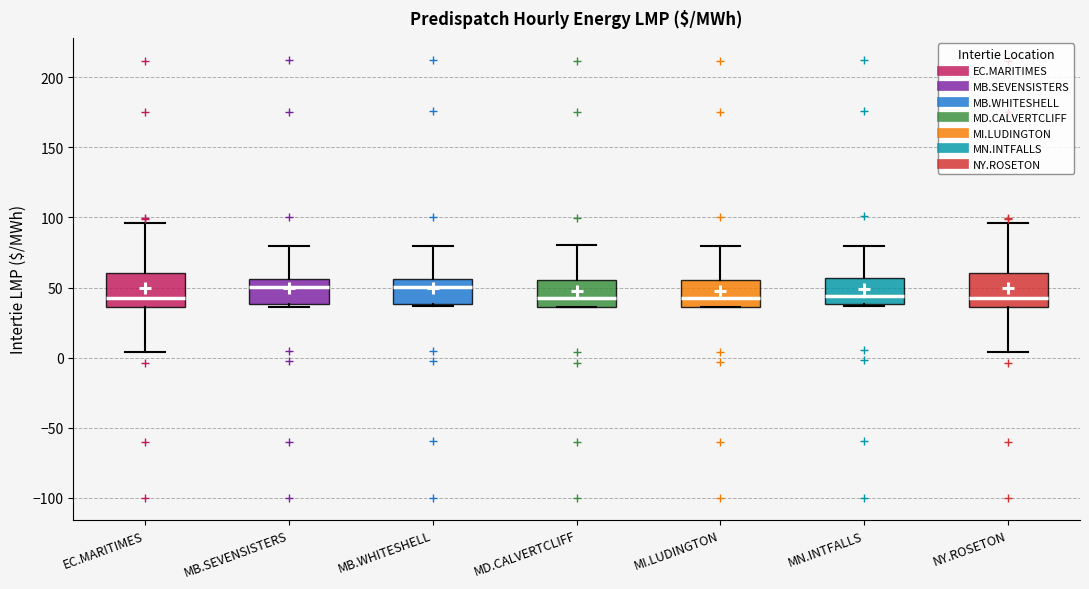

Reading left to right, transcribe this box plot: for each box, give where its median line is, the range the box spans, and where its two whiskers end, as read against the y-axis. The values are not printed on the chart, so give them approximately, as read against the axis.

EC.MARITIMES: median 40, box 35 to 60, whiskers 5 to 95
MB.SEVENSISTERS: median 50, box 40 to 55, whiskers 35 to 80
MB.WHITESHELL: median 50, box 40 to 55, whiskers 35 to 80
MD.CALVERTCLIFF: median 45, box 35 to 55, whiskers 35 to 80
MI.LUDINGTON: median 45, box 35 to 55, whiskers 35 to 80
MN.INTFALLS: median 45, box 40 to 55, whiskers 35 to 80
NY.ROSETON: median 40, box 35 to 60, whiskers 5 to 95